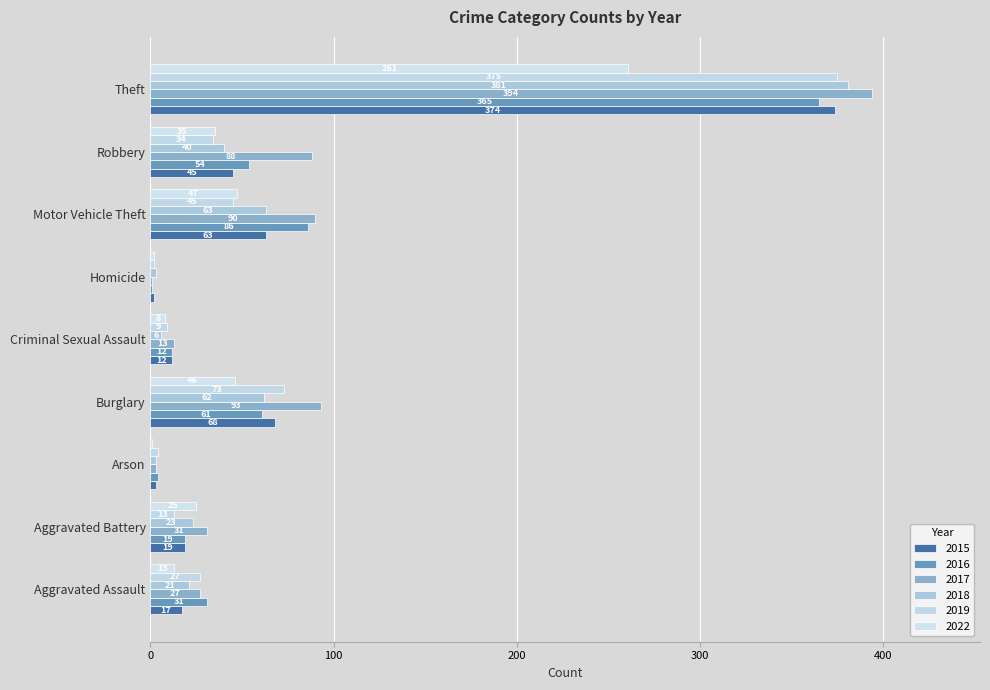

Where is 2017 nearest to the value 197?

Burglary